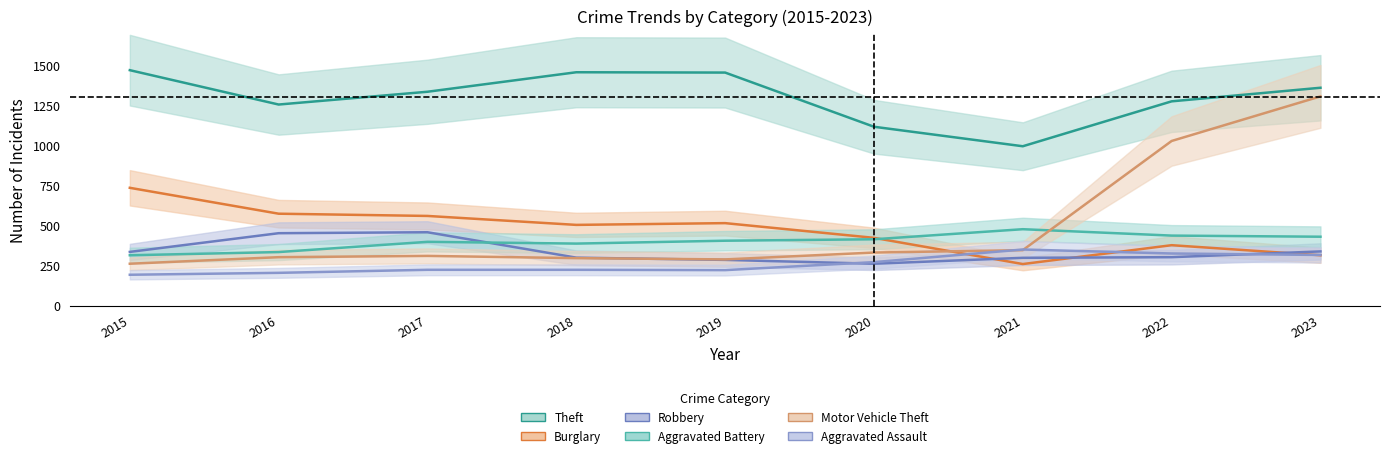

The Burglary series shows 253 at 2017. True or false?

False